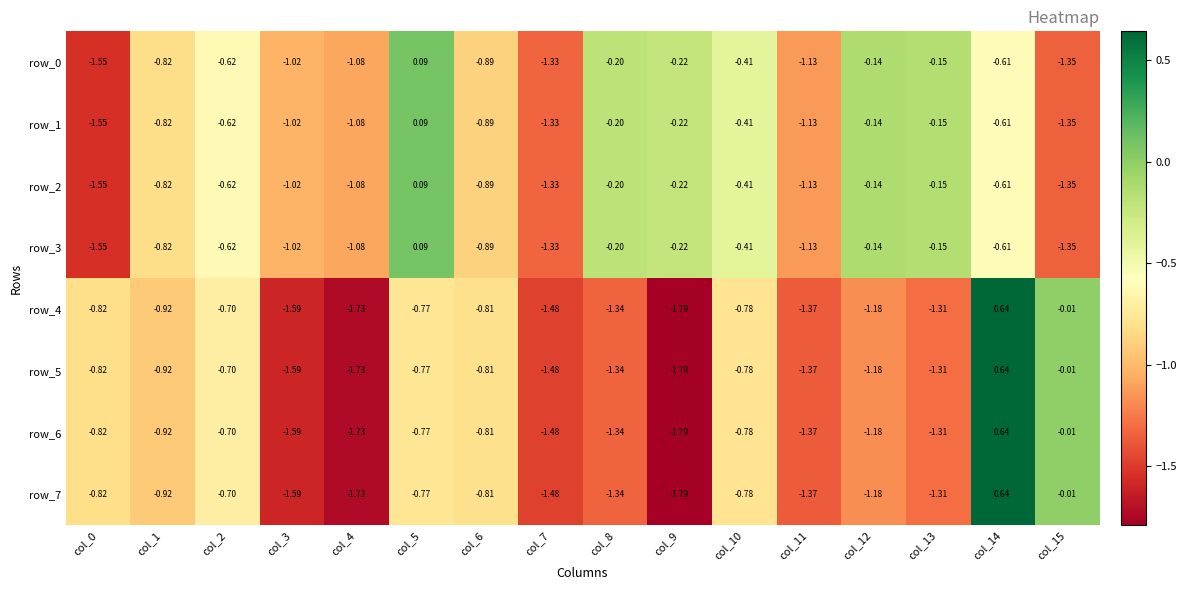

Is the value of row_4 at col_14 greater than the value of row_5 at col_9?

Yes